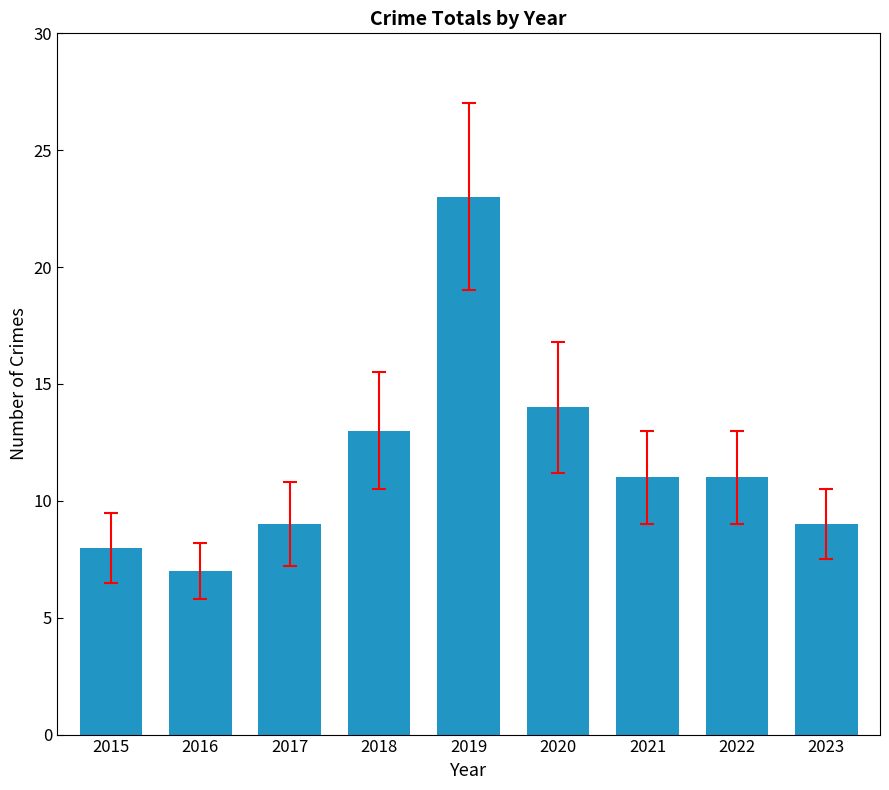

At which label does the data first exceed 11?

2018